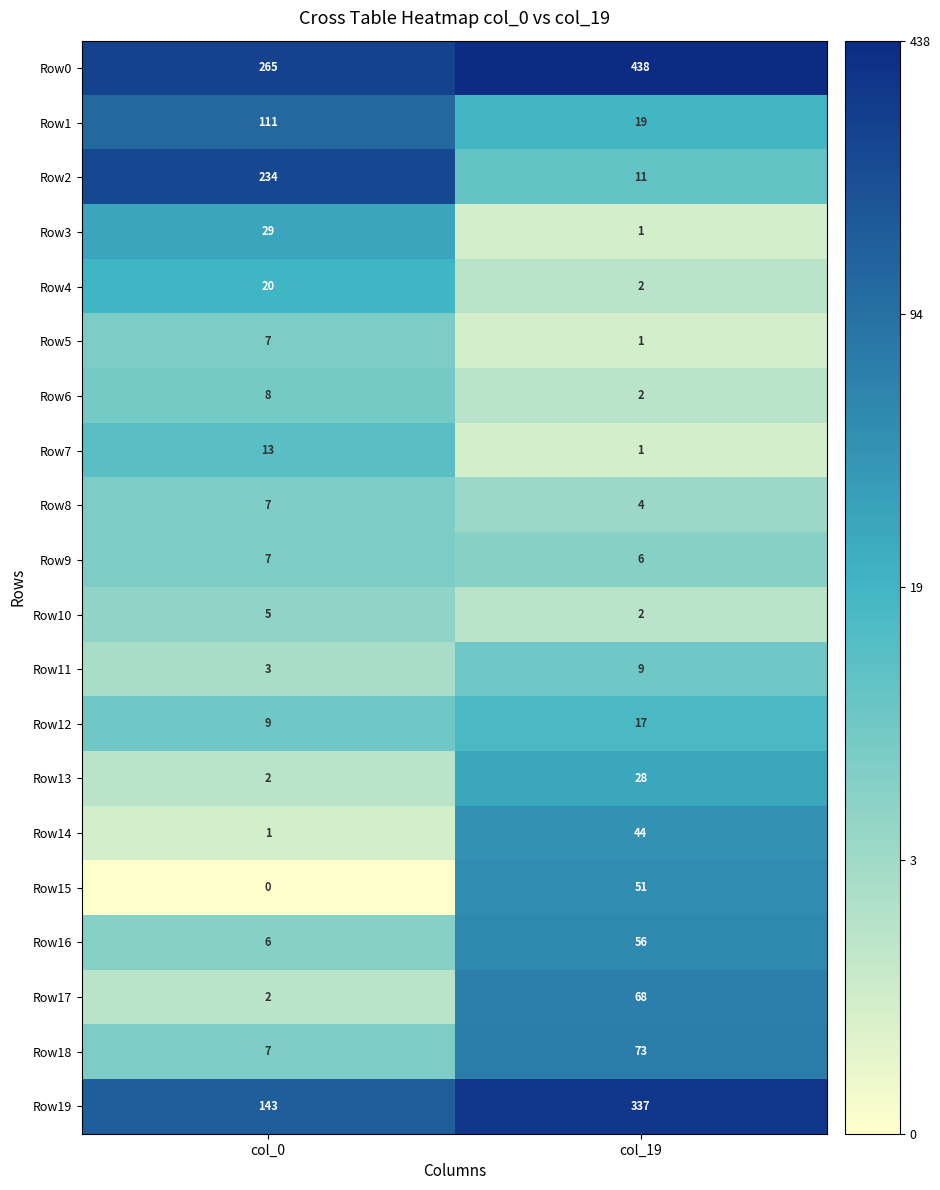

Count the number of data series in this chart.

20